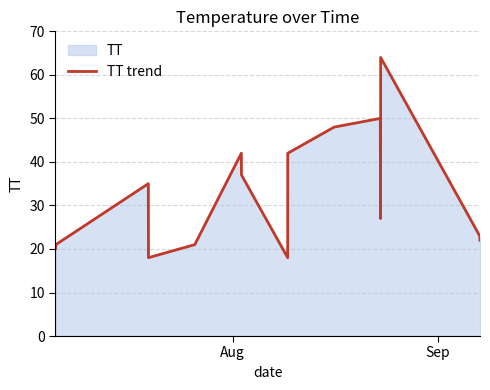

What is the minimum value shown in the chart?

18